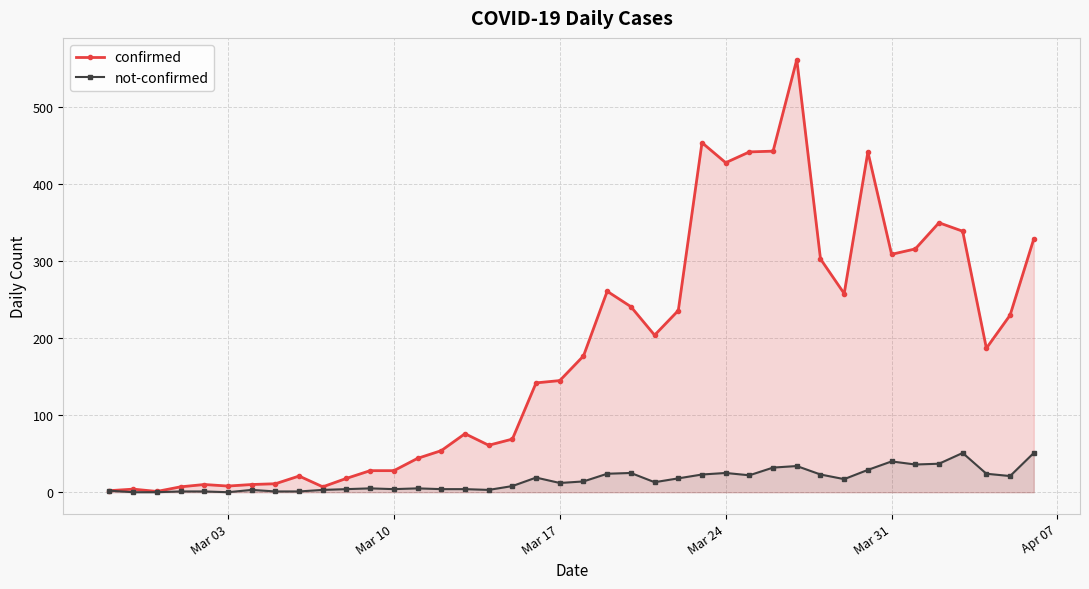

Rank the series by their average value, from lowest to highest.

not-confirmed, confirmed